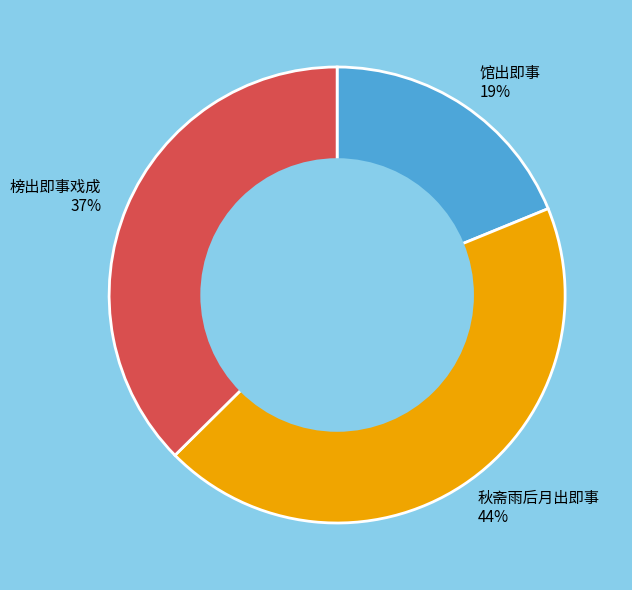

Which slice is the largest?

秋斋雨后月出即事